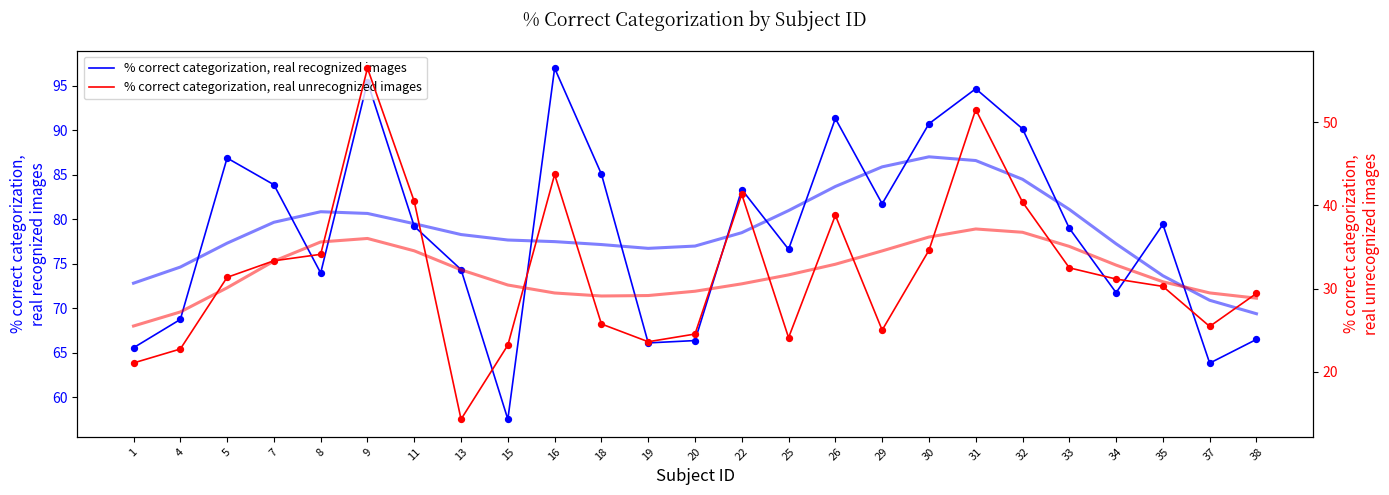

What is the total value across all series at 16?

140.7